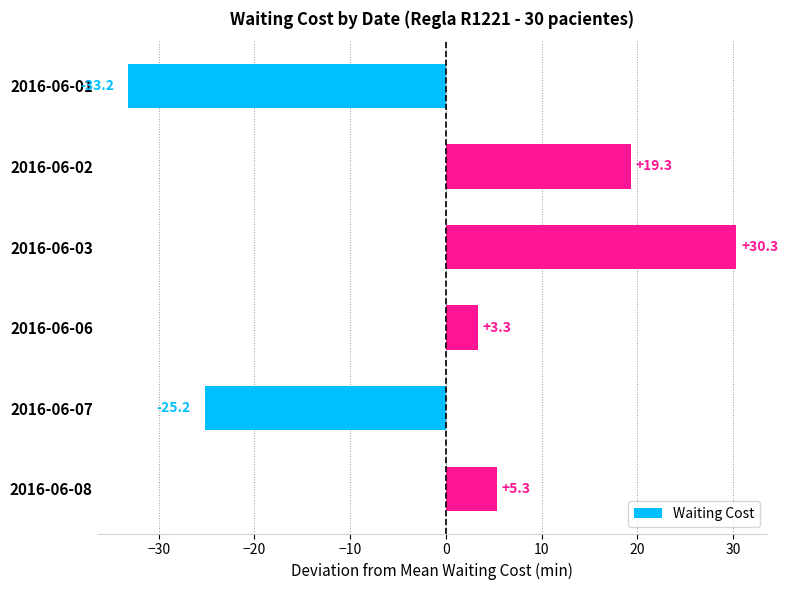

What is the value of the 3rd bar from the top?

30.3